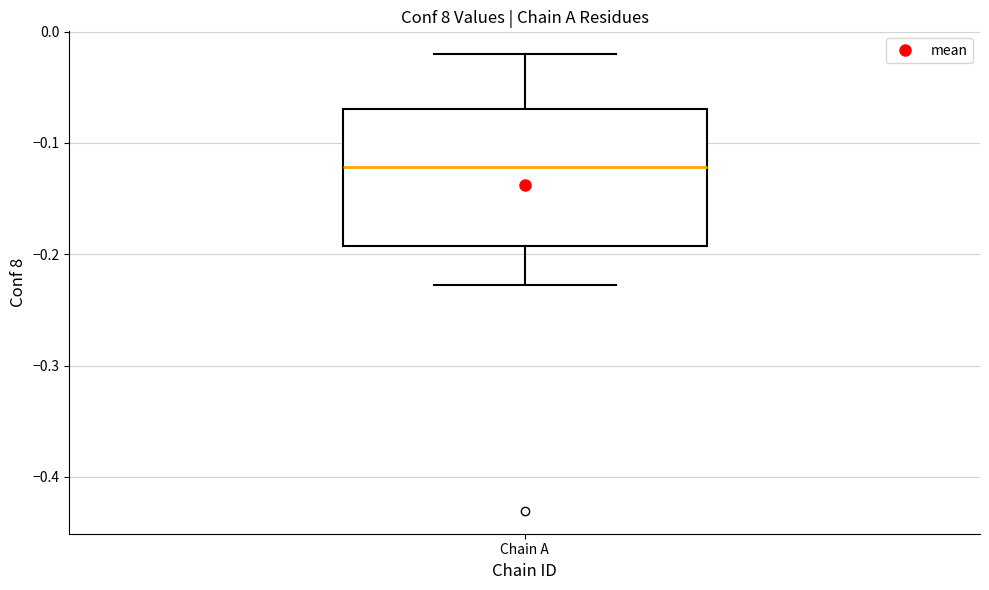

Where is the lower edge of the box for Chain A on the y-axis? The values are not printed on the chart, so give them approximately, as read against the axis.

-0.19